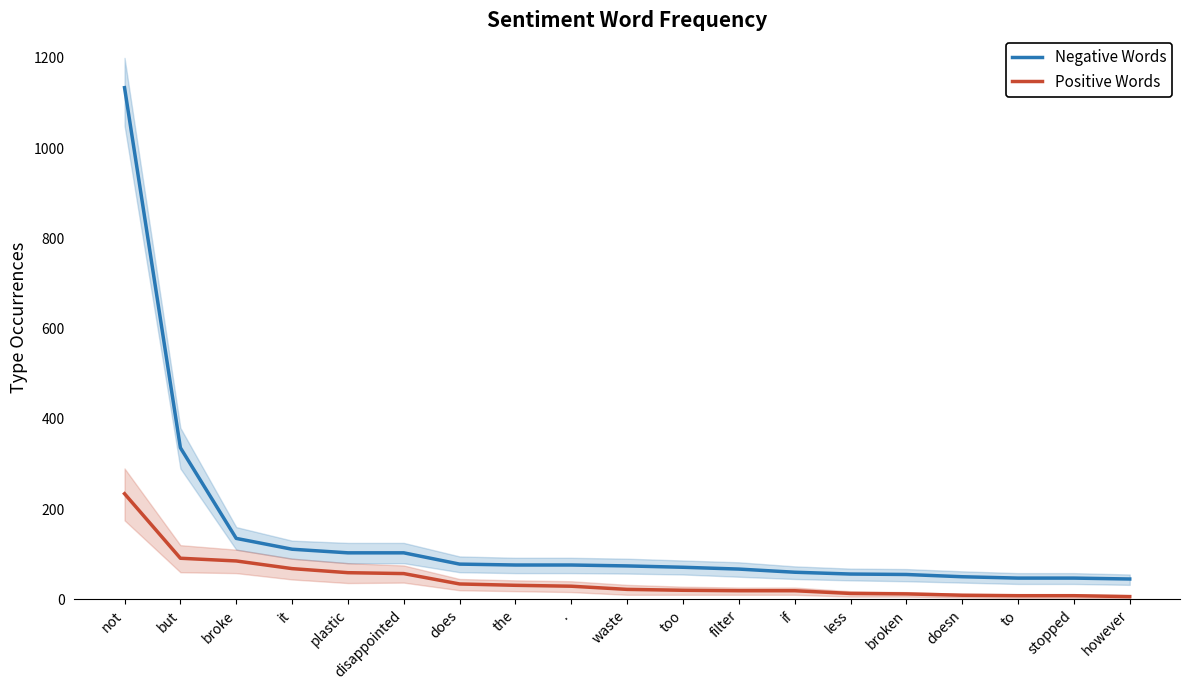

Which category has the lowest value in the Negative Words series?

however